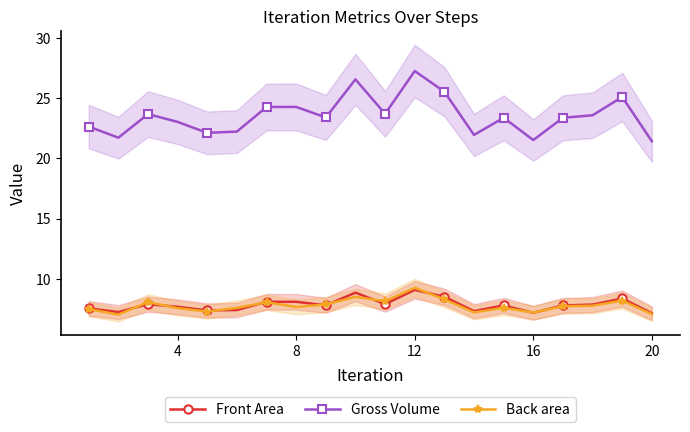

What is the highest value of the Front Area series?

9.1